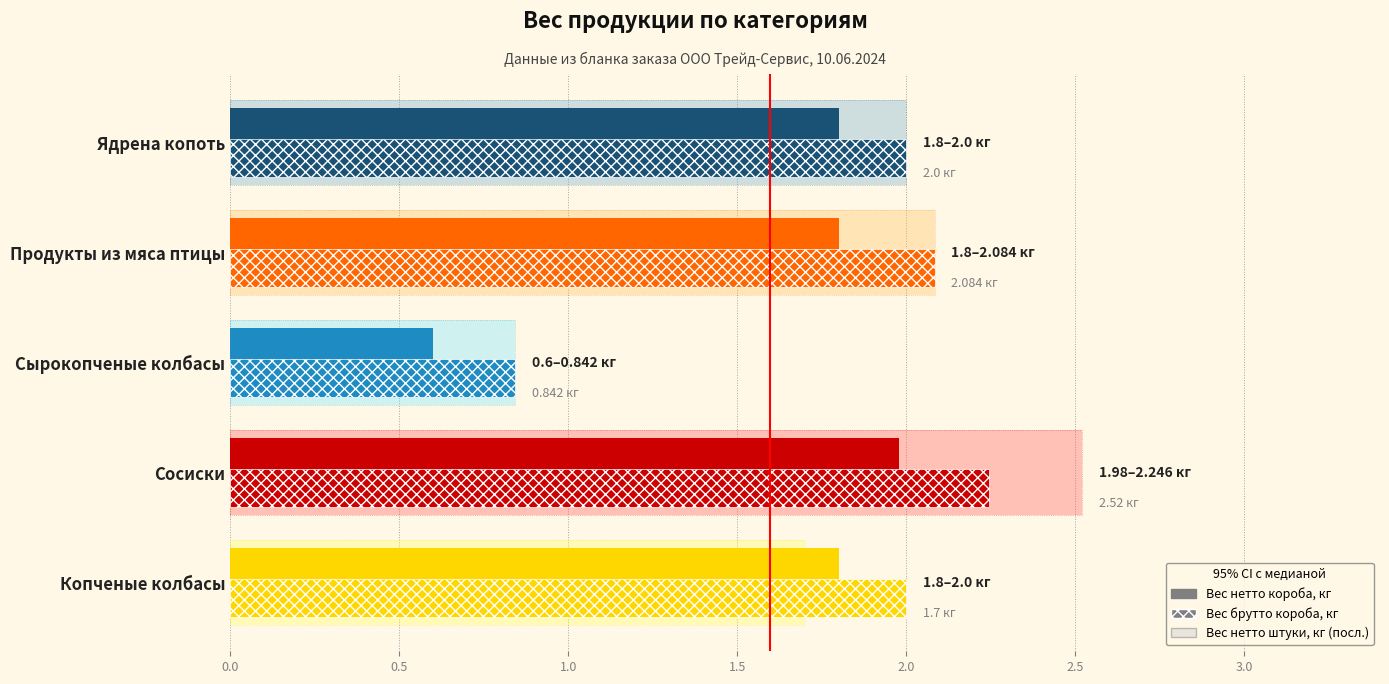

What is the value of the 4th bar from the left?

1.8